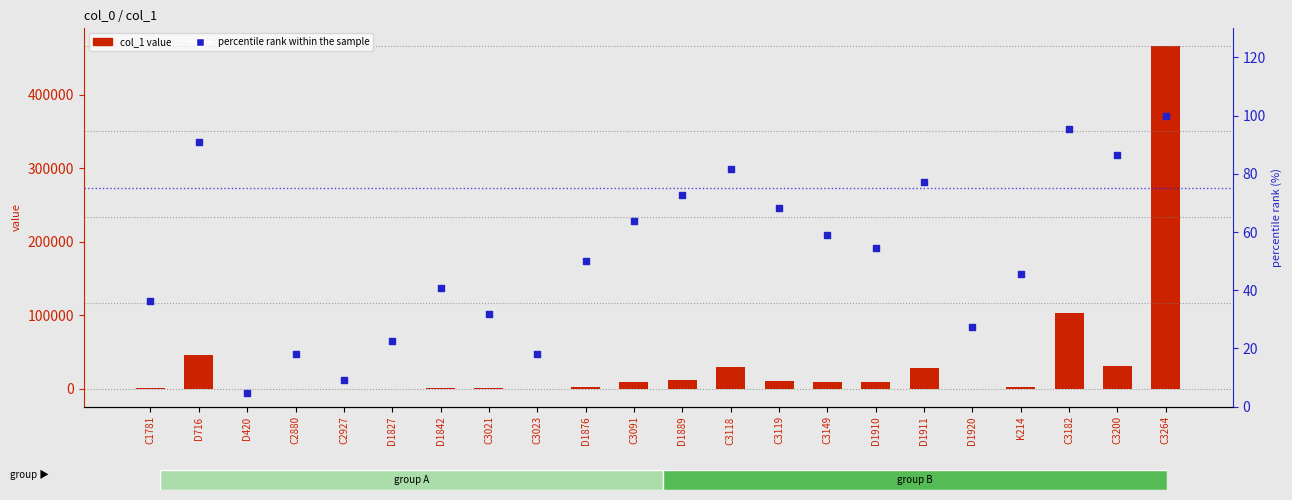

Which series reaches the maximum Y coordinate?

col_1 value